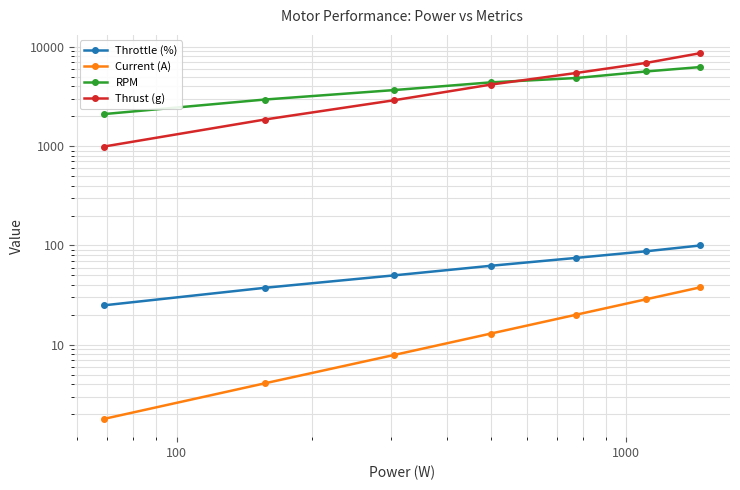

True or false: Throttle (%) and Current (A) intersect in this chart.

False